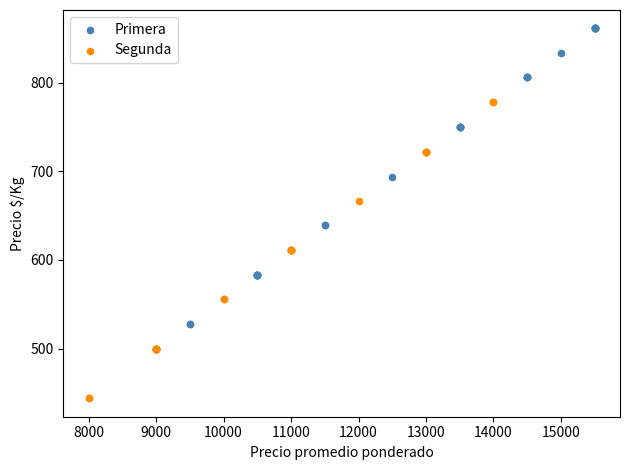

Which series contains the highest Y value?

Primera